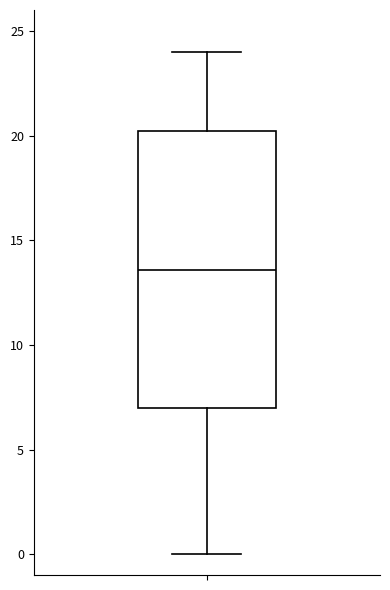

Read this box plot against the y-axis: the position of the median line, the range covered by the box, and the ends of both whiskers. The values are not printed on the chart, so give them approximately, as read against the axis.

median 13.5, box 7.0 to 20.0, whiskers 0.0 to 24.0